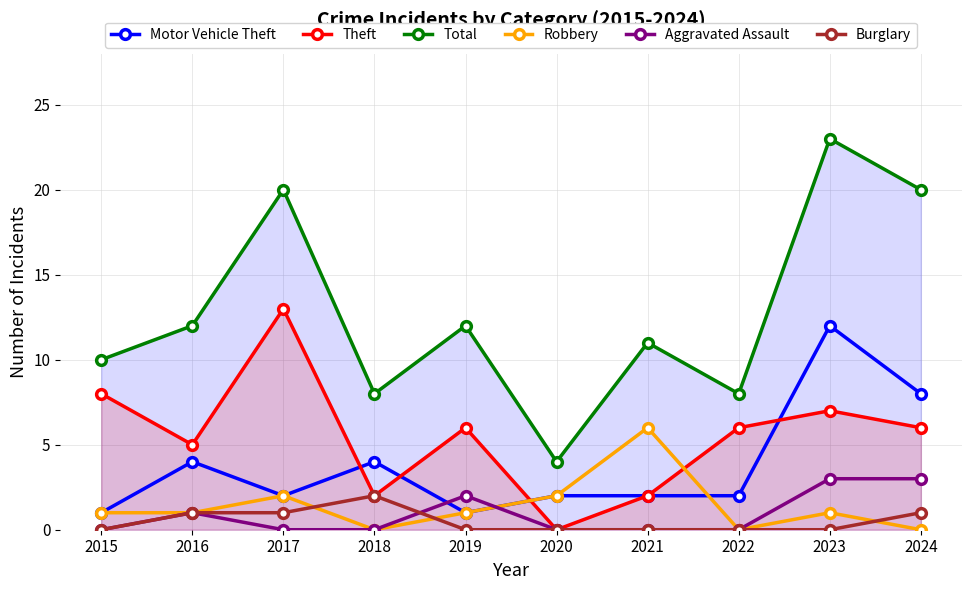

What is the average value of the Total series?

13